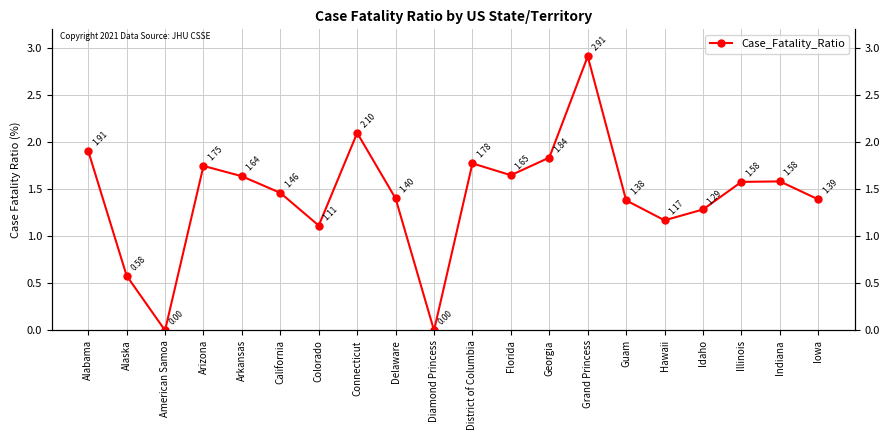

The value at Alabama is 1.9. True or false?

True